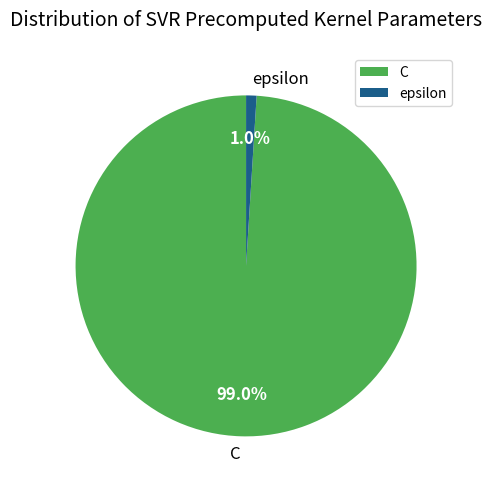

To the nearest percent, what is the combined percentage of epsilon and C?

100%